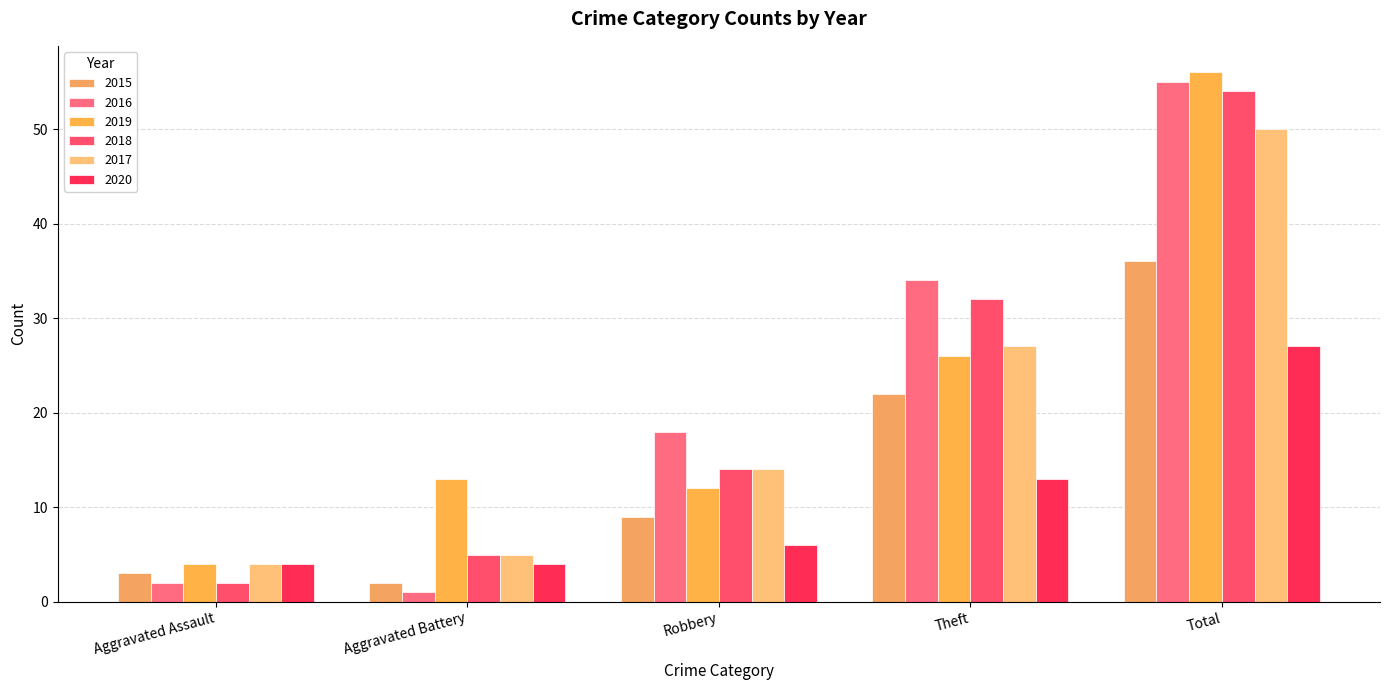

At which category is the sum across all series the highest?

Total